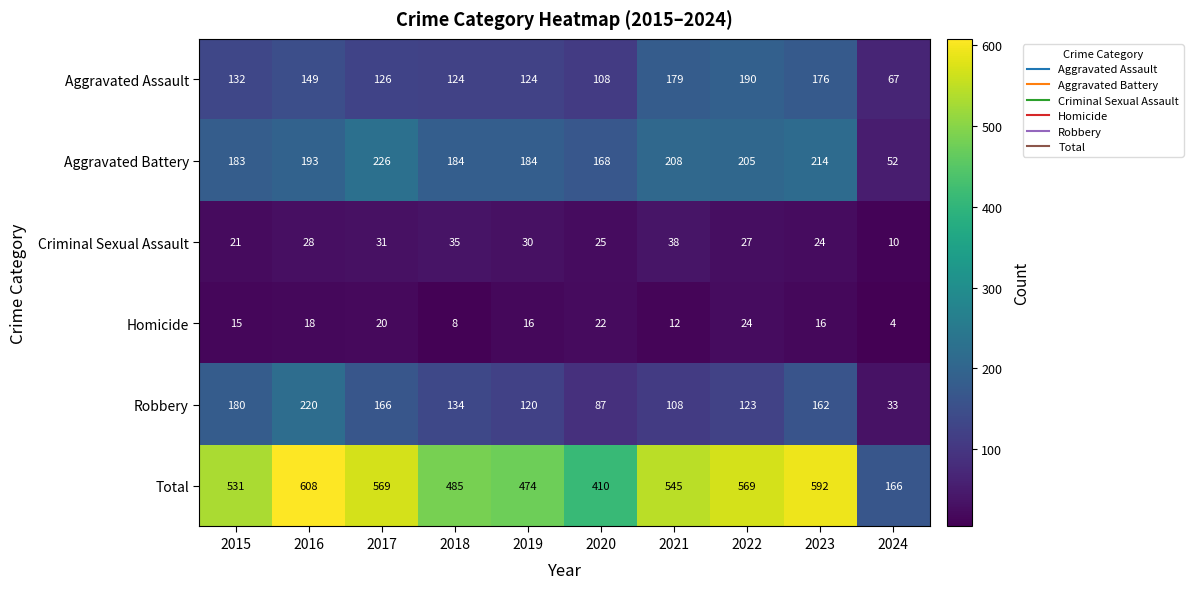

How many data points does each series have?

10